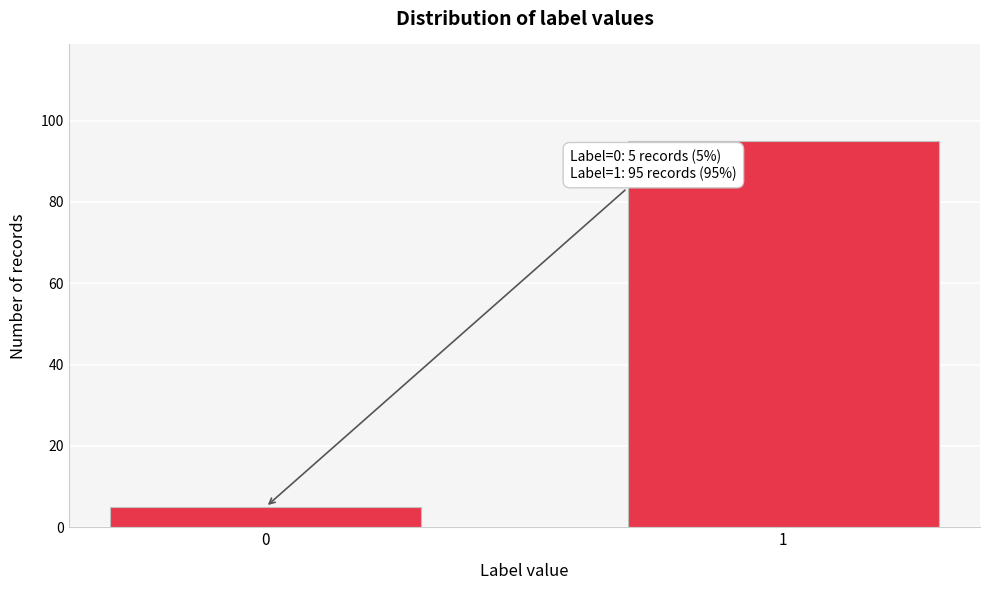

Reading right to left, transcribe all the data shown in this chart.

1=95	0=5